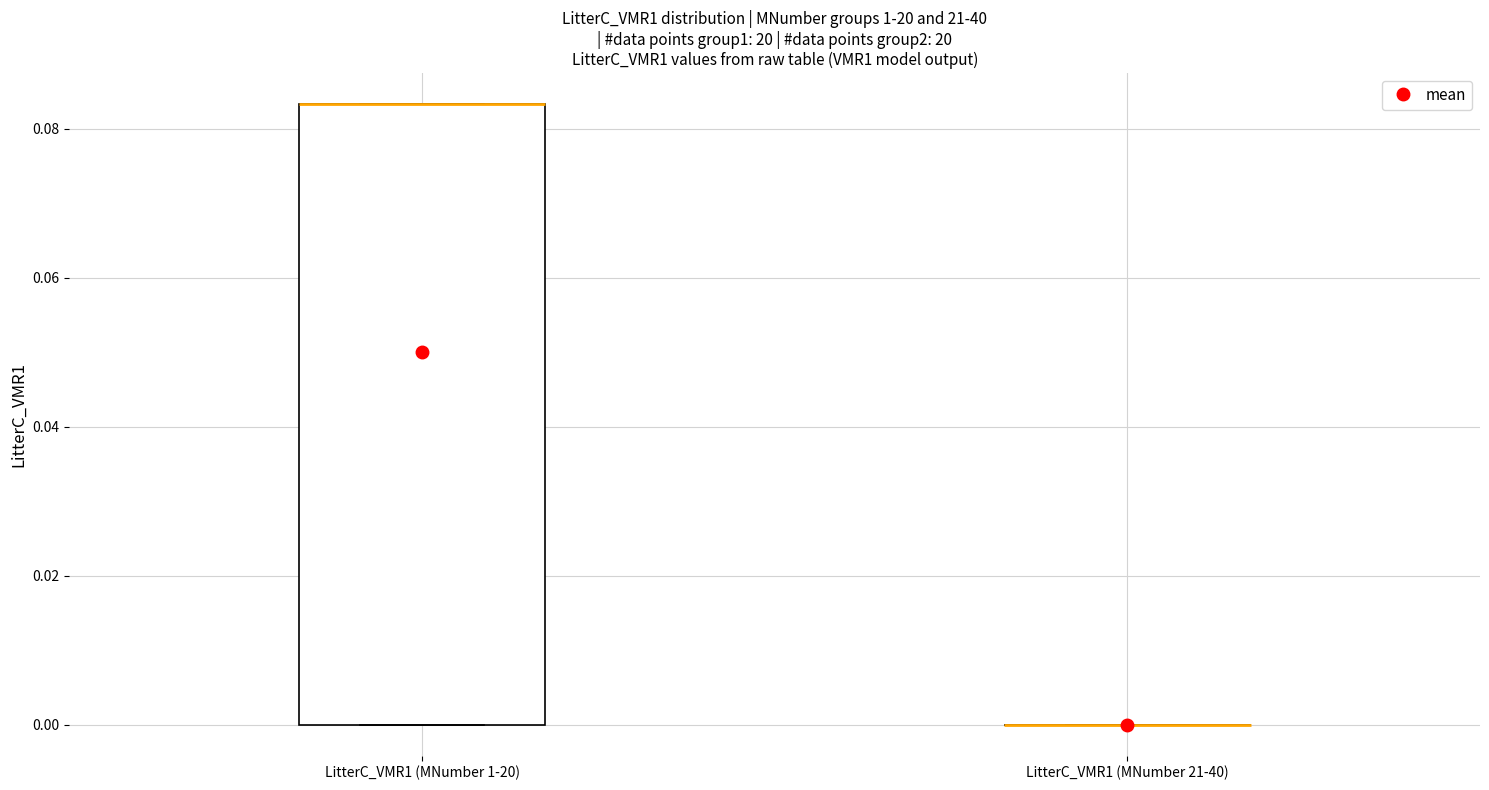

Reading left to right, read every box against the y-axis: the position of its median line, the range the box covers, and the ends of its whiskers. The values are not printed on the chart, so give them approximately, as read against the axis.

LitterC_VMR1 (MNumber 1-20): median 0.084 (drawn on the box's upper edge), box 0.000 to 0.084, whiskers 0.000 to 0.084
LitterC_VMR1 (MNumber 21-40): box collapsed to a line at 0.000, whiskers 0.000 to 0.000